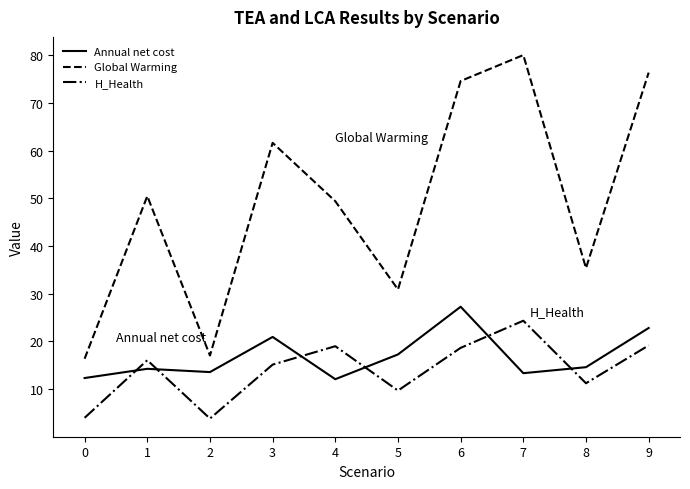

What is the average value of the H_Health series?

14.1